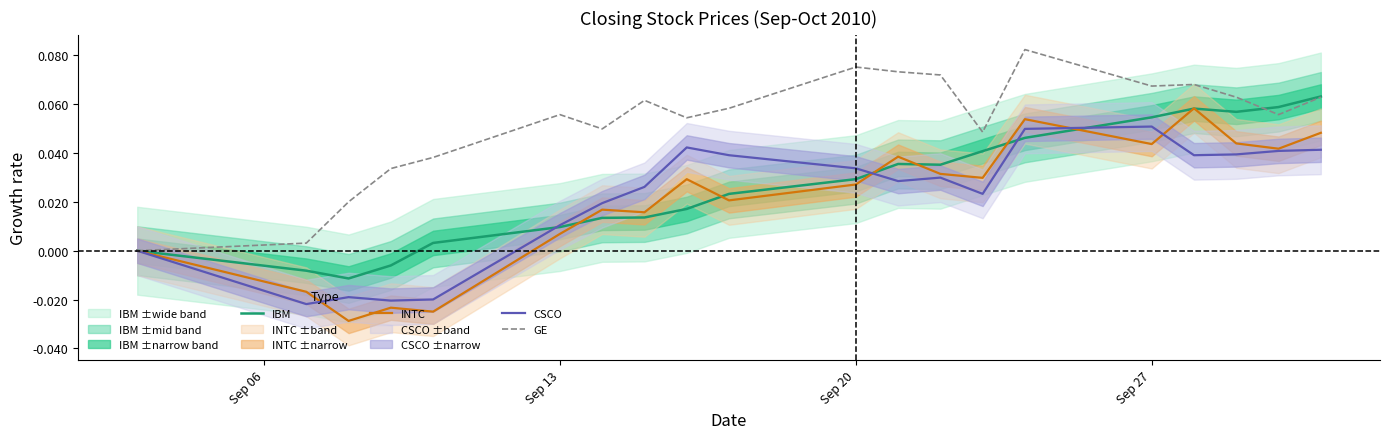

What is the value of the GE point at the 8th from the left?

0.1